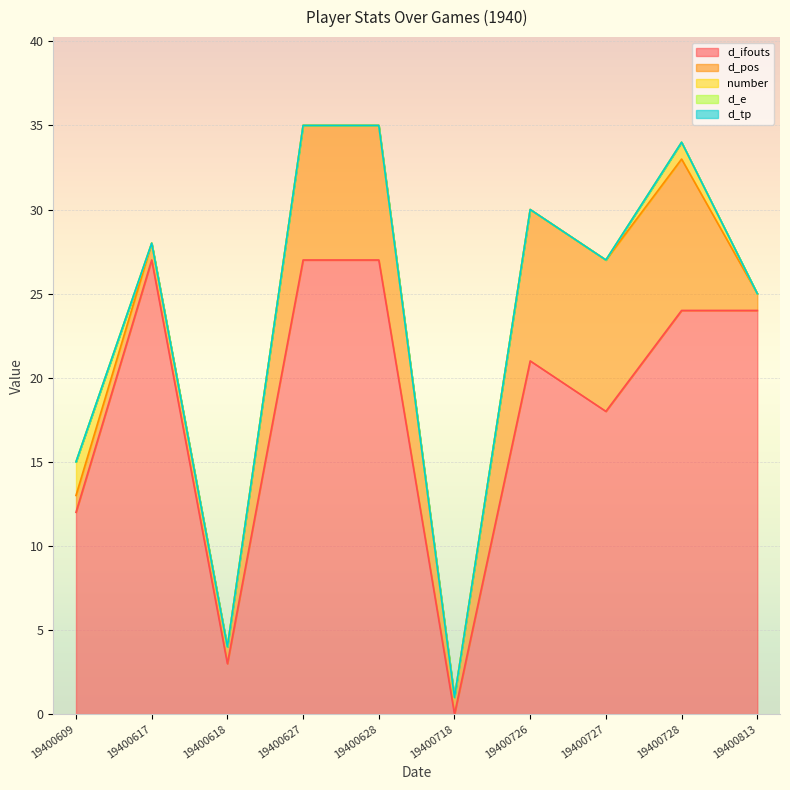

What is the total value across all series at 19400617?

28